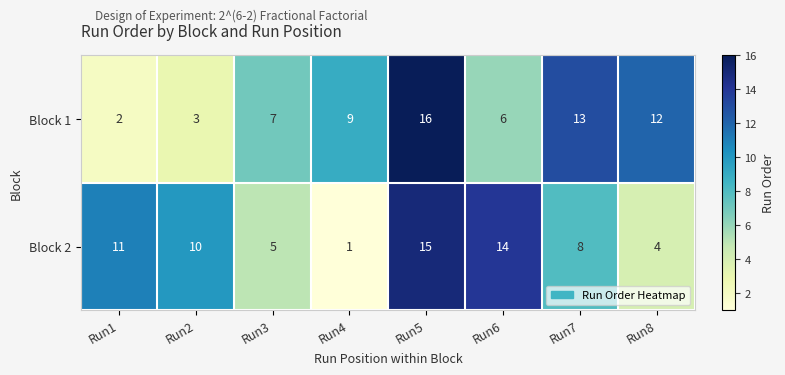

What is the sum of the Block 2 values at Run5 and Run7?

23